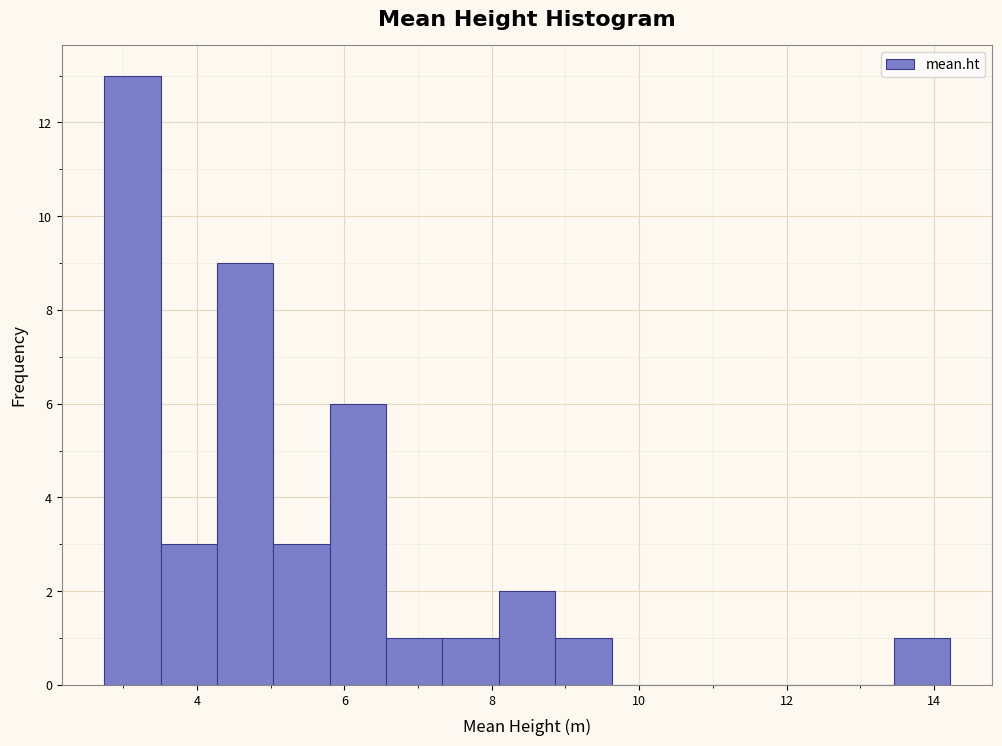

Read against the x-axis, roughly where is the centre of the tallest bar?

3.2